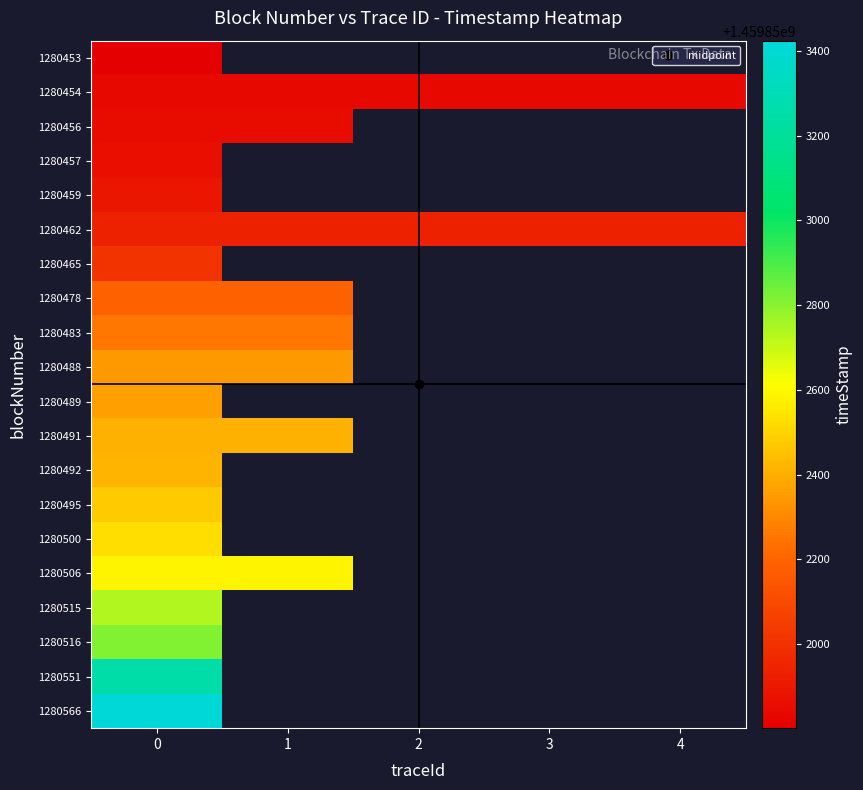

Read the 1280456 value at 0.

1459851854.0